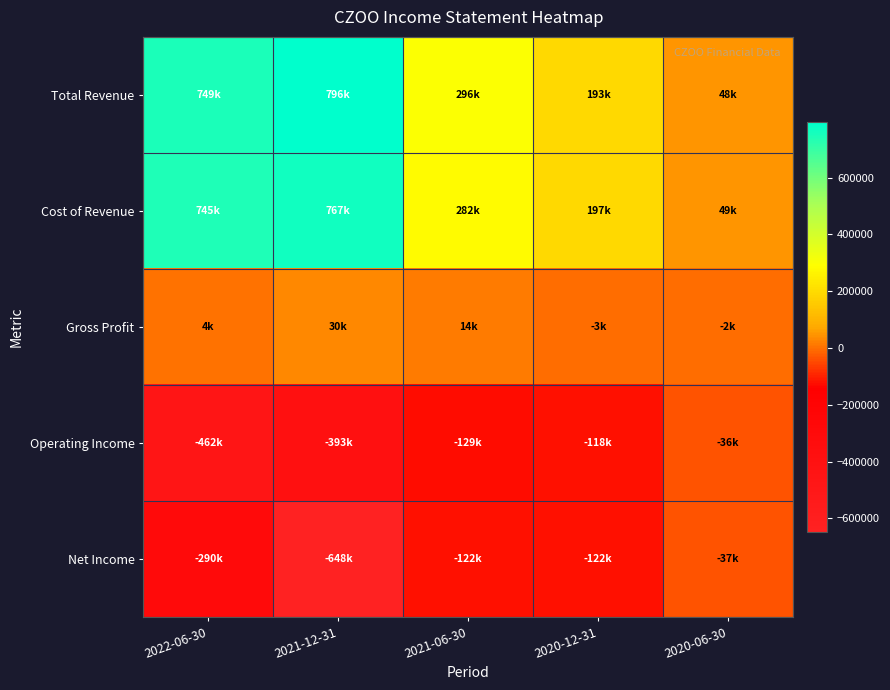

Reading right to left, transcribe all the data shown in this chart.

Total Revenue: 2020-06-30=47600	2020-12-31=193400	2021-06-30=296000	2021-12-31=796400	2022-06-30=748900
Cost of Revenue: 2020-06-30=49300	2020-12-31=196900	2021-06-30=282400	2021-12-31=766700	2022-06-30=745300
Gross Profit: 2020-06-30=-1800	2020-12-31=-3400	2021-06-30=13500	2021-12-31=29700	2022-06-30=3600
Operating Income: 2020-06-30=-36200	2020-12-31=-118100	2021-06-30=-128600	2021-12-31=-393100	2022-06-30=-461500
Net Income: 2020-06-30=-36700	2020-12-31=-122500	2021-06-30=-121800	2021-12-31=-648100	2022-06-30=-289800